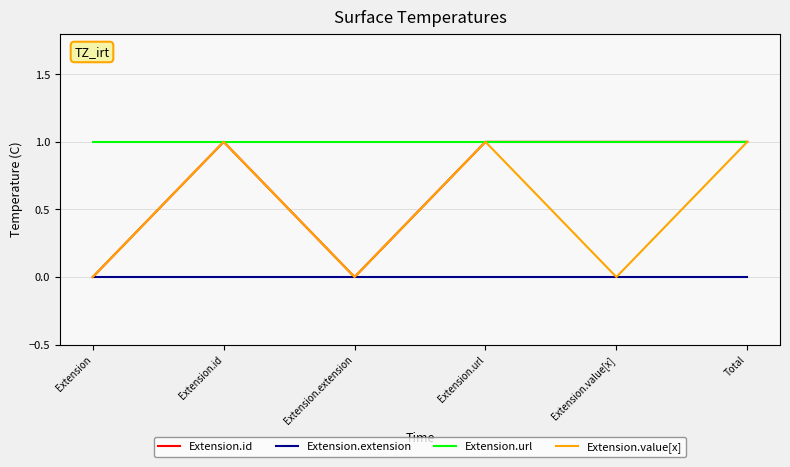

What is the spread (max minus min) of values at Extension.id?

1